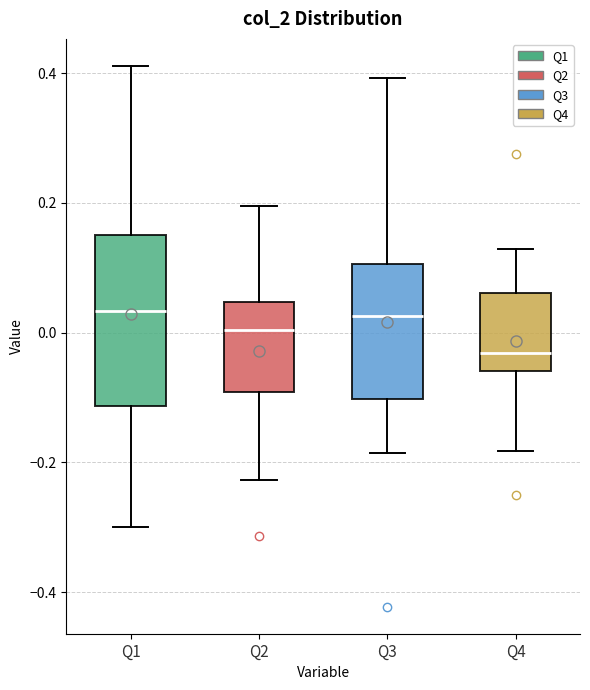

Reading left to right, transcribe this box plot: for each box, give where its median line is, the range the box spans, and where its two whiskers end, as read against the y-axis. The values are not printed on the chart, so give them approximately, as read against the axis.

Q1: median 0.04, box -0.12 to 0.16, whiskers -0.30 to 0.42
Q2: median 0.00, box -0.10 to 0.04, whiskers -0.22 to 0.20
Q3: median 0.02, box -0.10 to 0.10, whiskers -0.18 to 0.40
Q4: median -0.04, box -0.06 to 0.06, whiskers -0.18 to 0.12